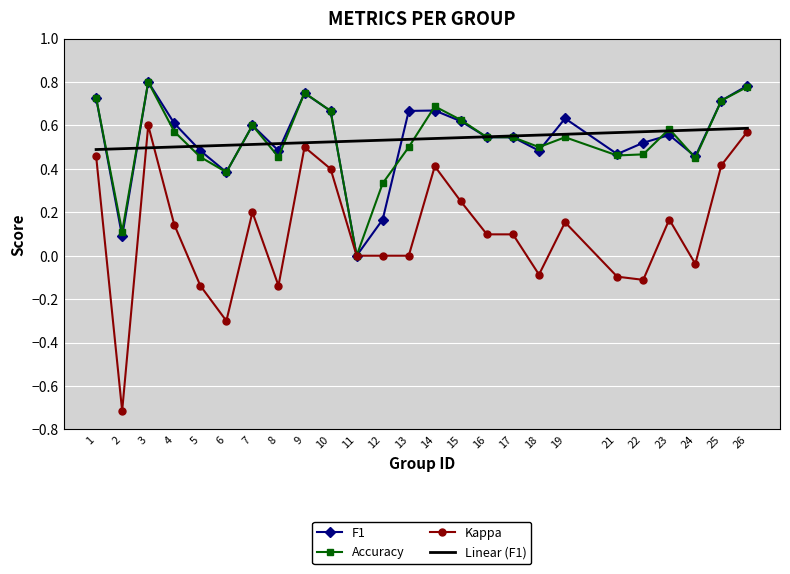

Reading left to right, list all the values displayed in this chart.

f1: 1=0.7	2=0.1	3=0.8	4=0.6	5=0.5	6=0.4	7=0.6	8=0.5	9=0.7	10=0.7	11=0.0	12=0.2	13=0.7	14=0.7	15=0.6	16=0.5	17=0.5	18=0.5	19=0.6	21=0.5	22=0.5	23=0.6	24=0.5	25=0.7	26=0.8
kappa: 1=0.5	2=-0.7	3=0.6	4=0.1	5=-0.1	6=-0.3	7=0.2	8=-0.1	9=0.5	10=0.4	11=0.0	12=0.0	13=0.0	14=0.4	15=0.2	16=0.1	17=0.1	18=-0.1	19=0.2	21=-0.1	22=-0.1	23=0.2	24=-0.0	25=0.4	26=0.6
accuracy: 1=0.7	2=0.1	3=0.8	4=0.6	5=0.5	6=0.4	7=0.6	8=0.5	9=0.8	10=0.7	11=0.0	12=0.3	13=0.5	14=0.7	15=0.6	16=0.5	17=0.5	18=0.5	19=0.5	21=0.5	22=0.5	23=0.6	24=0.5	25=0.7	26=0.8